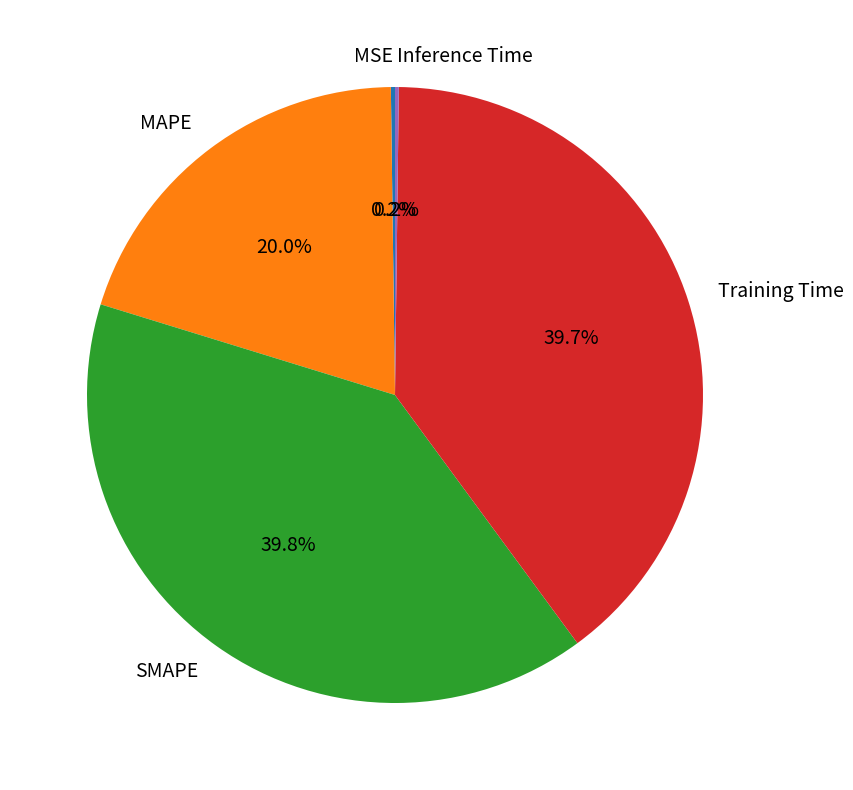

Is there any slice that represents more than half of the pie?

No